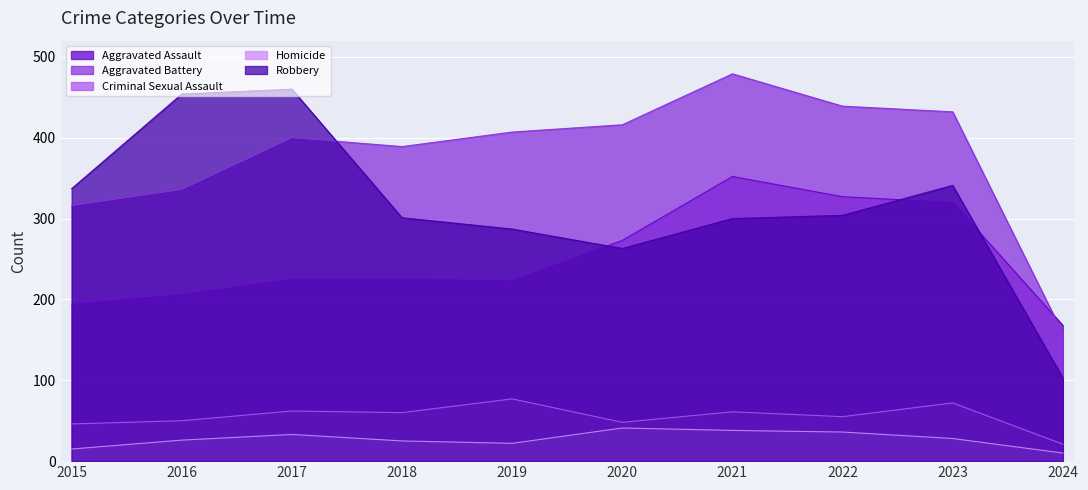

List the series in order of their peak value, highest first.

Aggravated Battery, Robbery, Aggravated Assault, Criminal Sexual Assault, Homicide